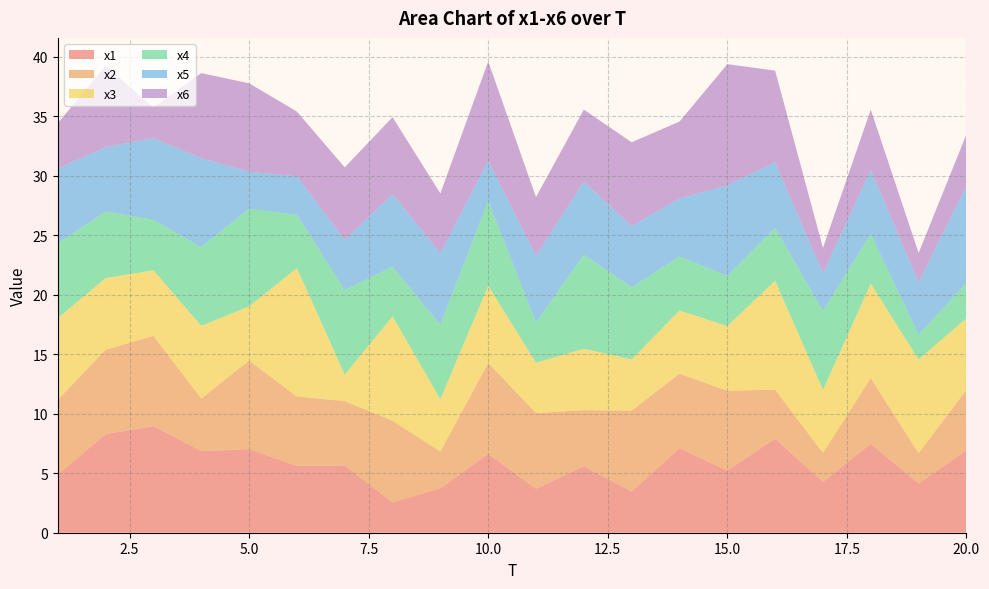

Reading right to left, transcribe all the data shown in this chart.

x1: 20=6.9	19=4.1	18=7.5	17=4.3	16=7.9	15=5.2	14=7.1	13=3.5	12=5.6	11=3.7	10=6.6	9=3.7	8=2.6	7=5.7	6=5.6	5=7.0	4=6.9	3=9.0	2=8.3	1=4.9
x2: 20=5.1	19=2.6	18=5.5	17=2.4	16=4.1	15=6.7	14=6.3	13=6.8	12=4.7	11=6.4	10=7.7	9=3.1	8=6.9	7=5.4	6=5.8	5=7.4	4=4.4	3=7.6	2=7.1	1=6.3
x3: 20=6.0	19=7.9	18=7.9	17=5.3	16=9.2	15=5.4	14=5.3	13=4.3	12=5.2	11=4.2	10=6.5	9=4.4	8=8.8	7=2.2	6=10.8	5=4.5	4=6.1	3=5.5	2=6.0	1=6.9
x4: 20=3.0	19=2.1	18=4.2	17=6.6	16=4.4	15=4.2	14=4.5	13=6.1	12=7.9	11=3.4	10=7.1	9=6.2	8=4.2	7=7.1	6=4.5	5=8.2	4=6.6	3=4.2	2=5.6	1=6.3
x5: 20=8.2	19=4.4	18=5.4	17=3.2	16=5.5	15=7.6	14=4.9	13=5.1	12=6.1	11=5.6	10=3.4	9=6.0	8=6.1	7=4.2	6=3.2	5=3.1	4=7.5	3=6.9	2=5.4	1=6.3
x6: 20=4.3	19=2.5	18=5.1	17=2.1	16=7.7	15=10.2	14=6.5	13=7.0	12=6.0	11=4.9	10=8.4	9=5.0	8=6.5	7=6.1	6=5.4	5=7.4	4=7.2	3=2.6	2=6.8	1=3.8